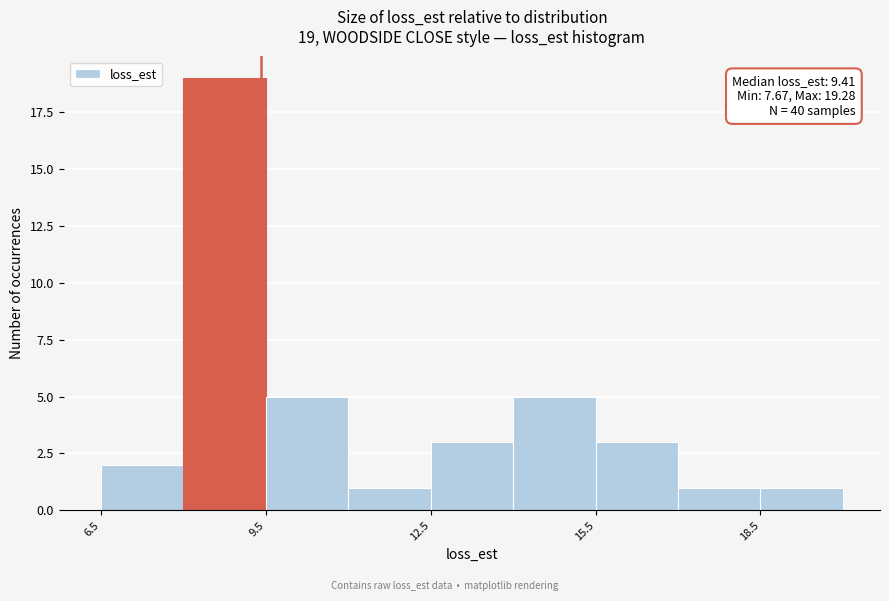

Around what value on the x-axis is the tallest bar? Give the approximate position of its centre, as read against the axis.

9.0